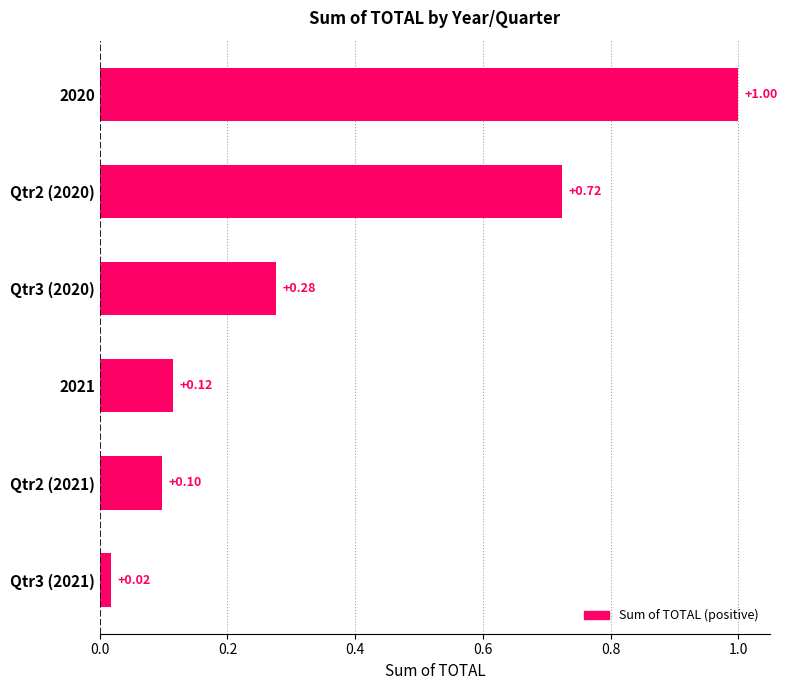

What is the change in value from Qtr3 (2020) to Qtr3 (2021)?

-0.3